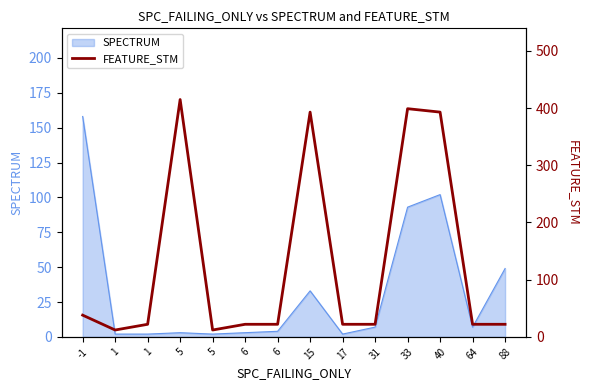

Which category has the highest value across all series?

5